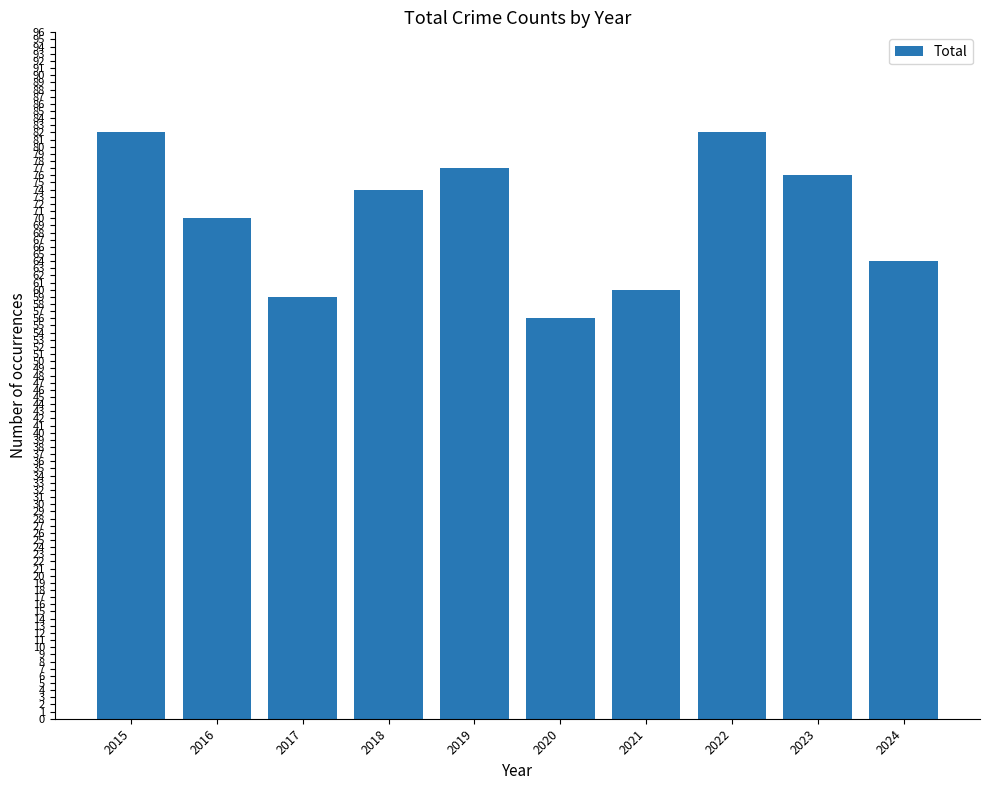

Reading left to right, what are all the values shown in this chart?

2015=82	2016=70	2017=59	2018=74	2019=77	2020=56	2021=60	2022=82	2023=76	2024=64